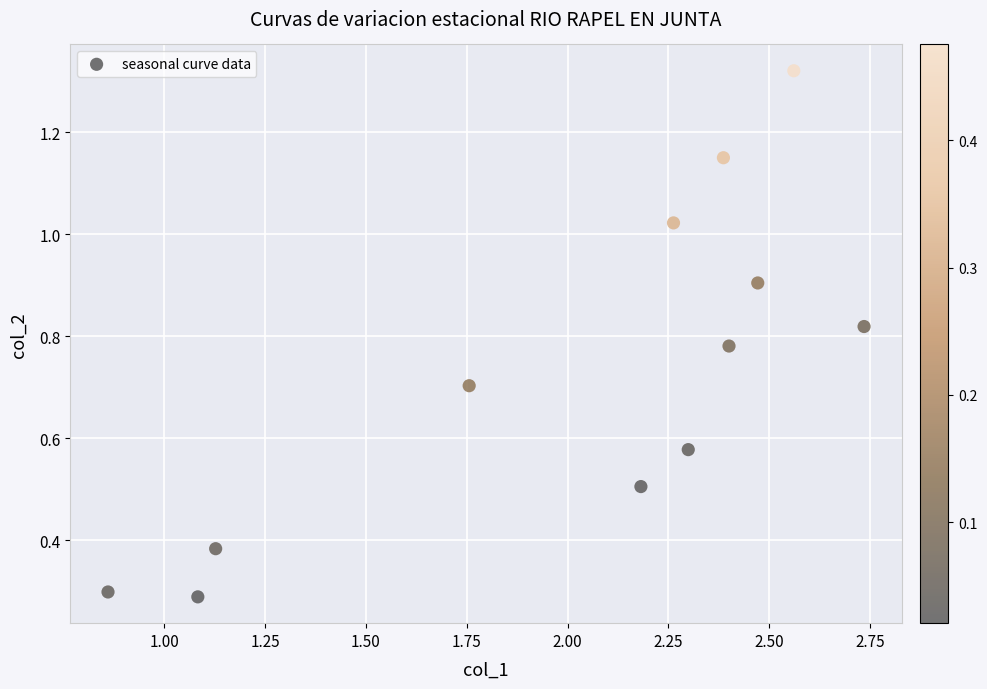

What is the average X value?

2.0